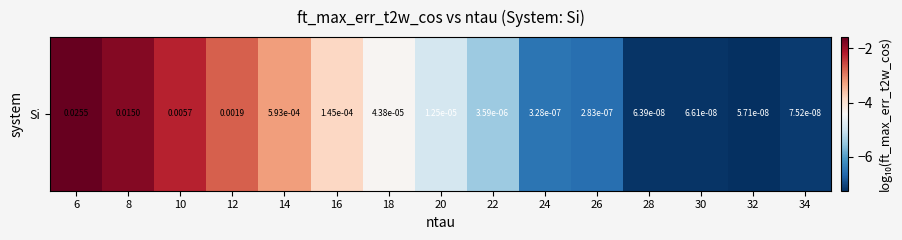

What is the difference between the maximum and second lowest values?

5.6